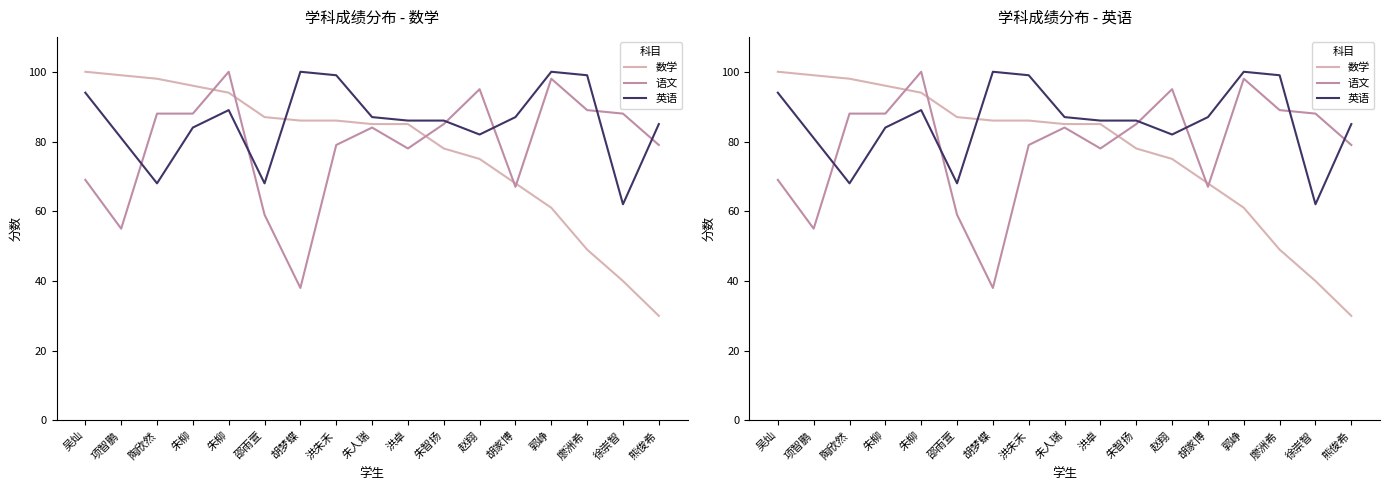

How many data points in 数学 are above 85?

8